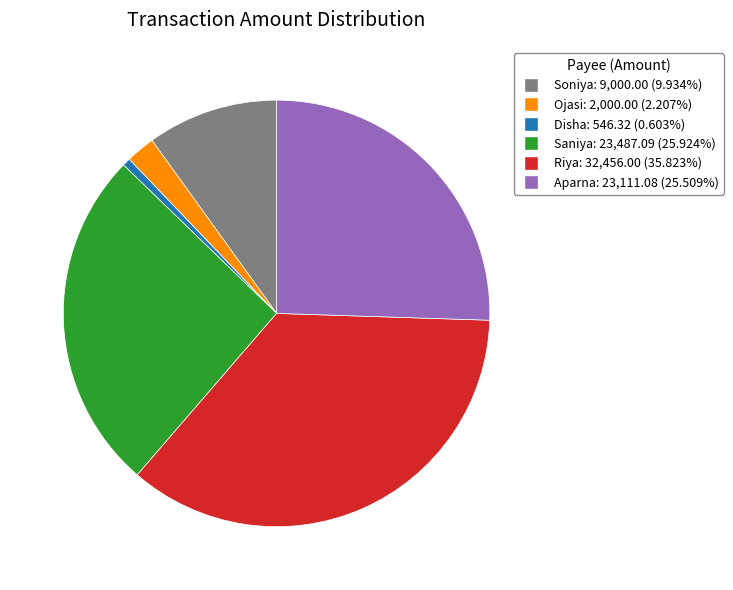

Is there a majority slice in this chart?

No